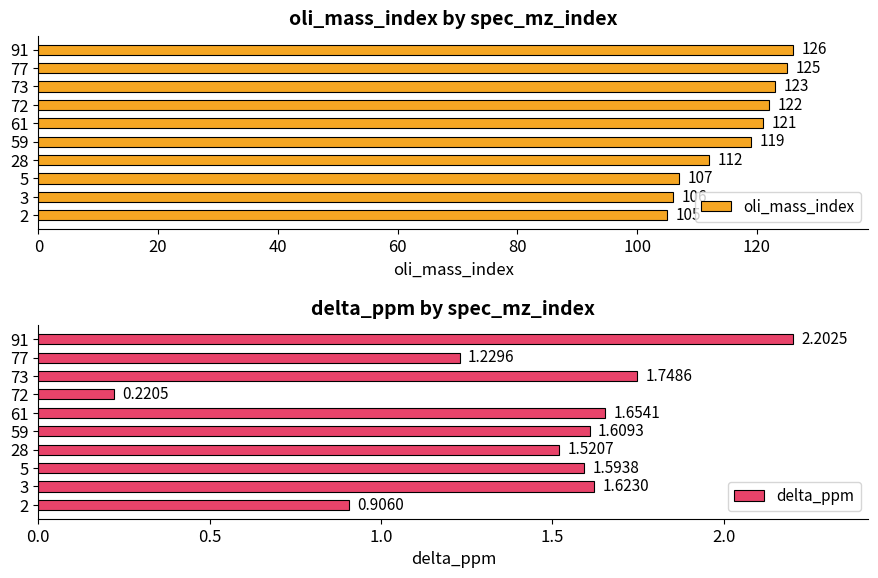

What is the difference between the maximum and second lowest values in the delta_ppm series?

1.3